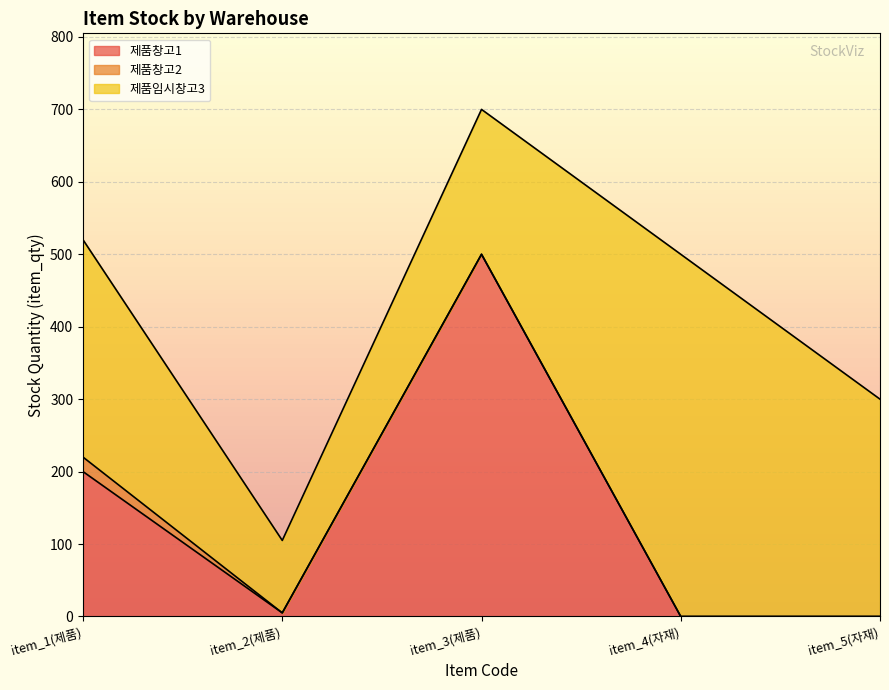

What is the difference between the 제품창고1 values at item_4(자재) and item_3(제품)?

500